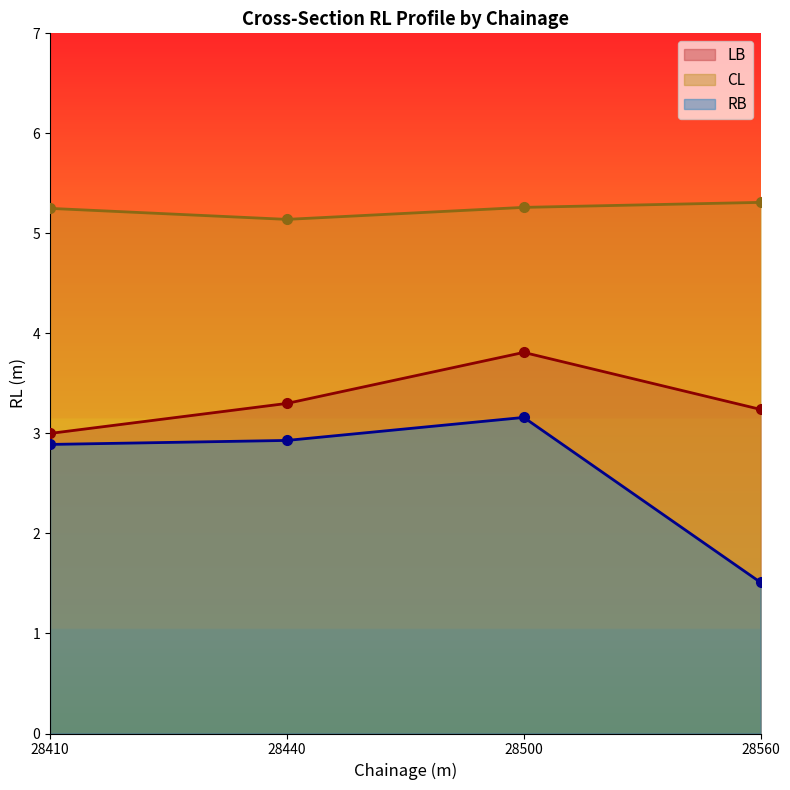

Which series has the largest range (max minus min)?

RB